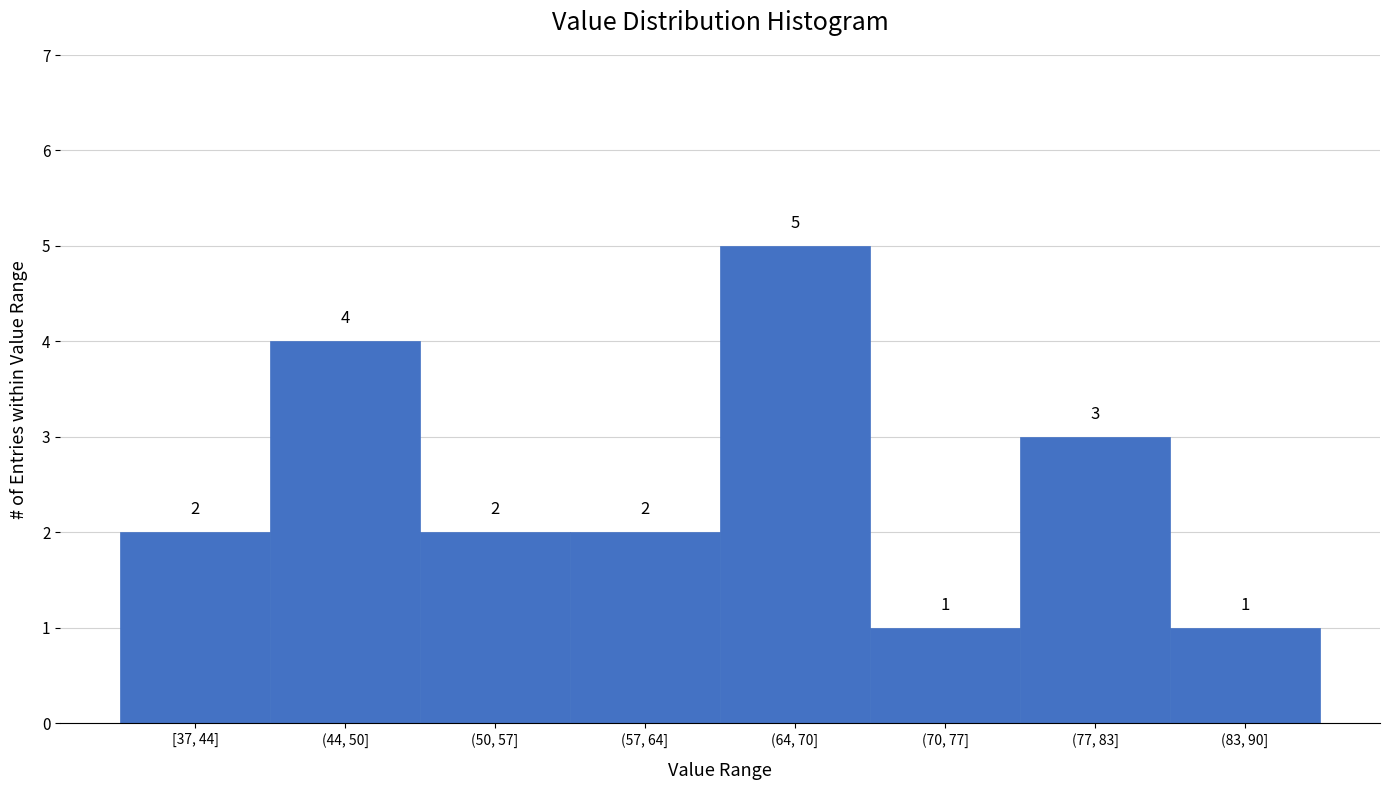

Reading left to right, extract all data points from this chart.

2	4	2	2	5	1	3	1